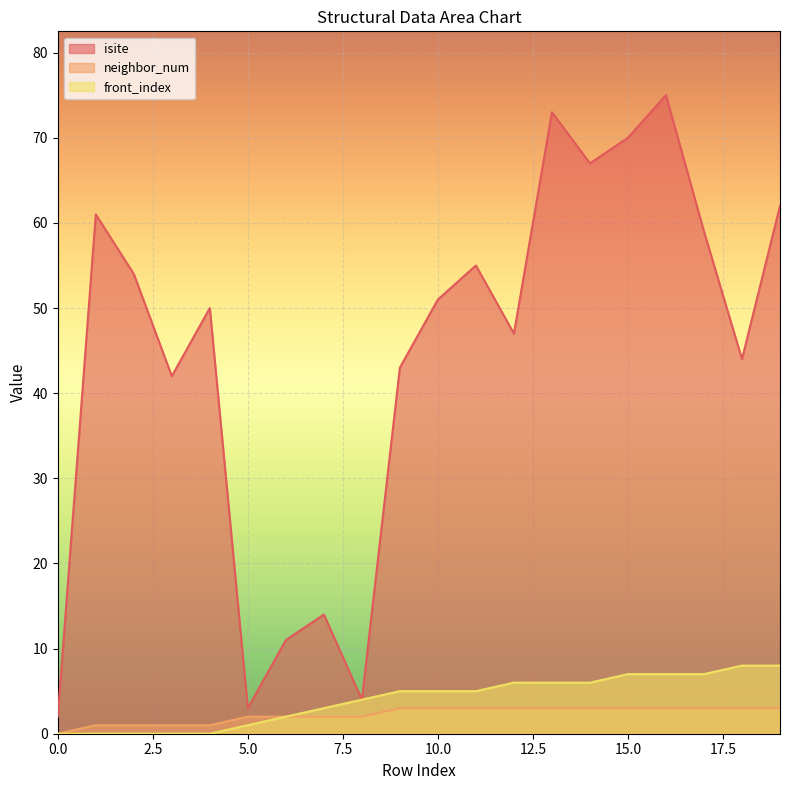

Read the front_index value at 10.0.

5